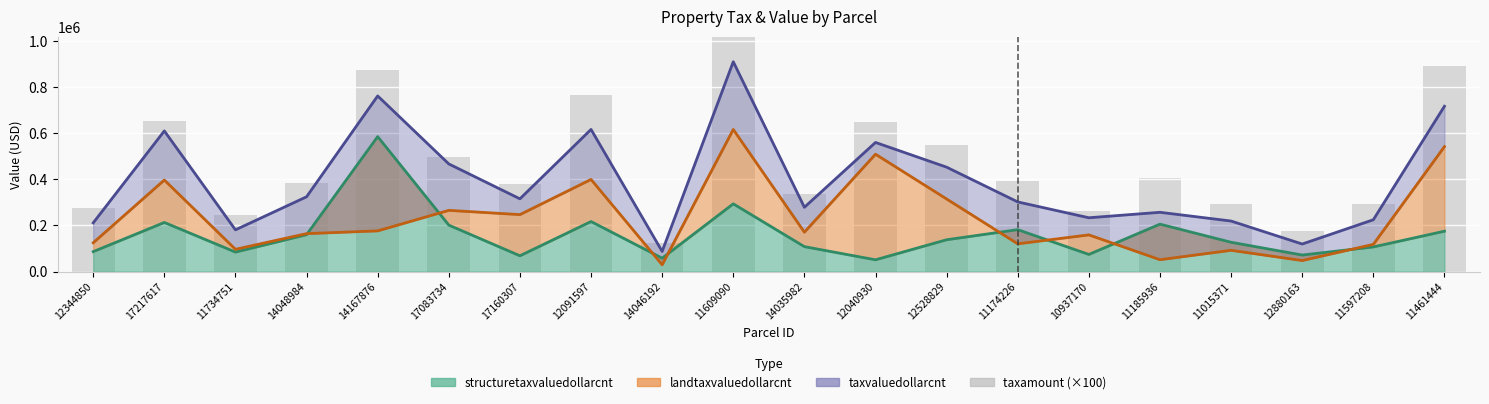

What is the label of the 19th bar from the left?

11597208